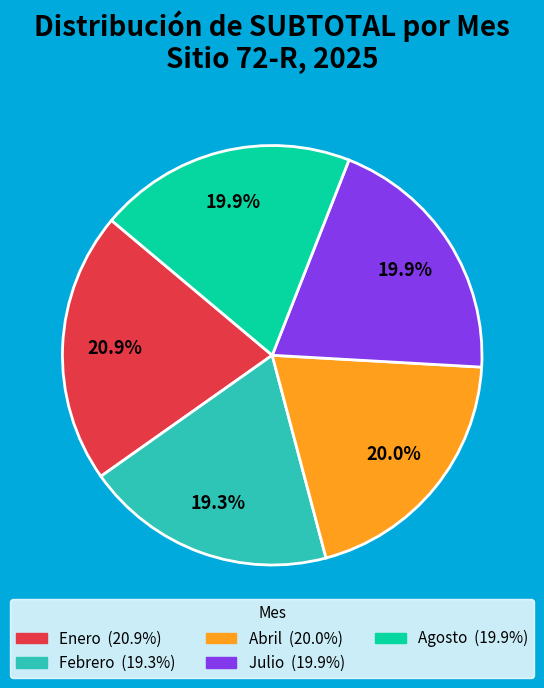

How many slices are in this pie chart?

5